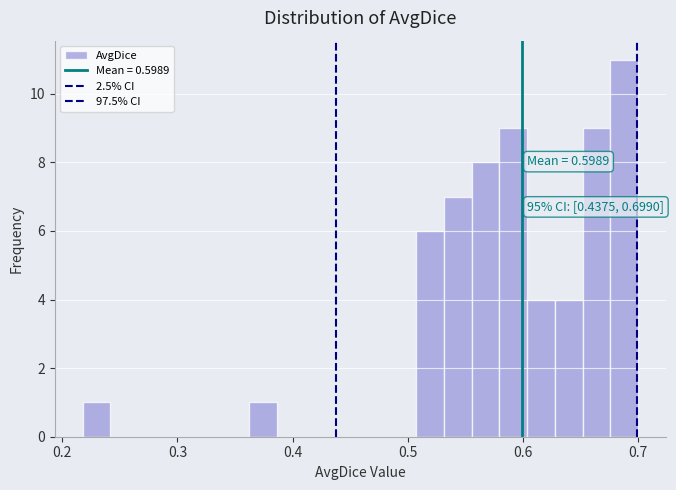

Around what value on the x-axis is the tallest bar? Give the approximate position of its centre, as read against the axis.

0.69